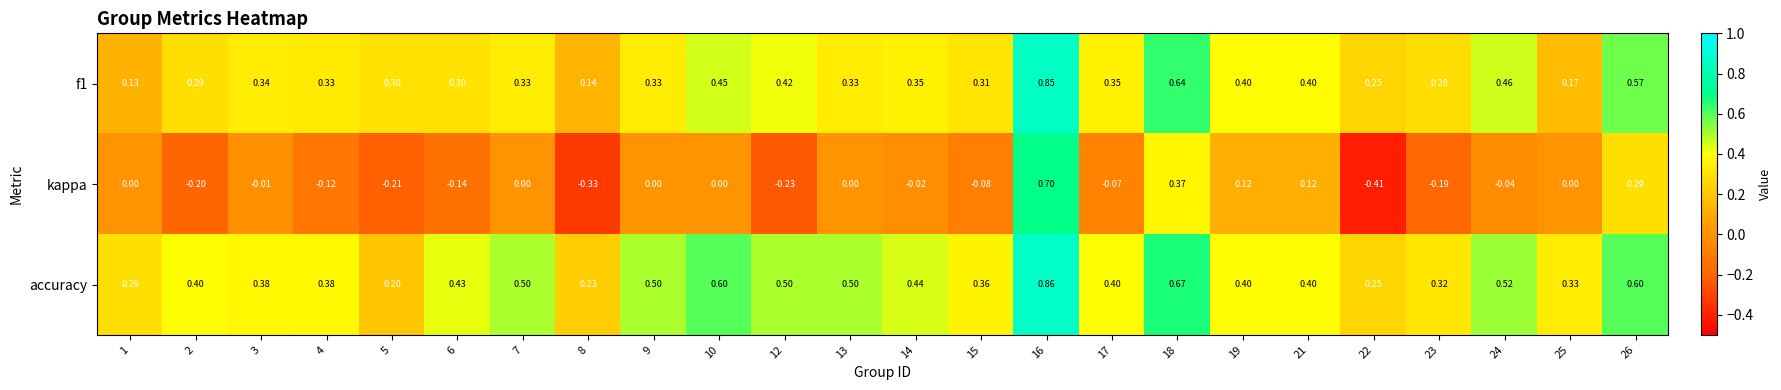

Between 16 and 26, which series saw the biggest shift?

kappa